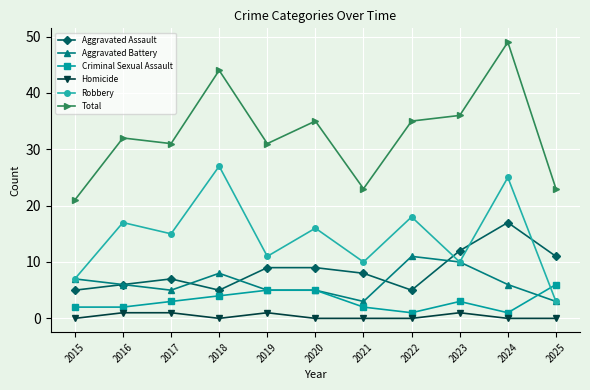

Which category has the highest value across all series?

2024